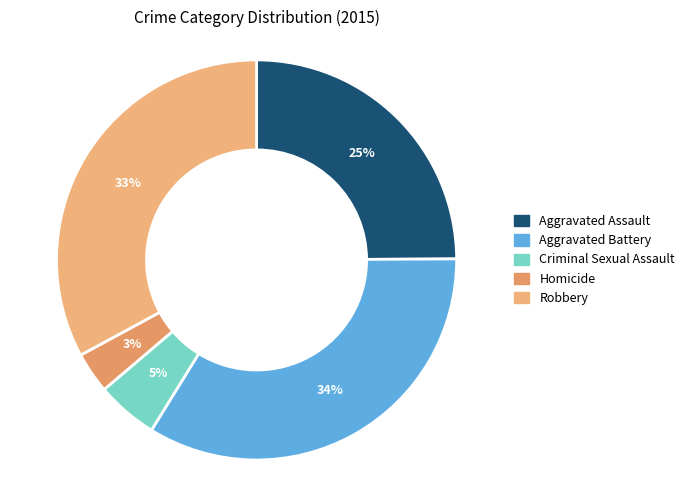

The Aggravated Assault slice represents 36% of the pie. True or false?

False